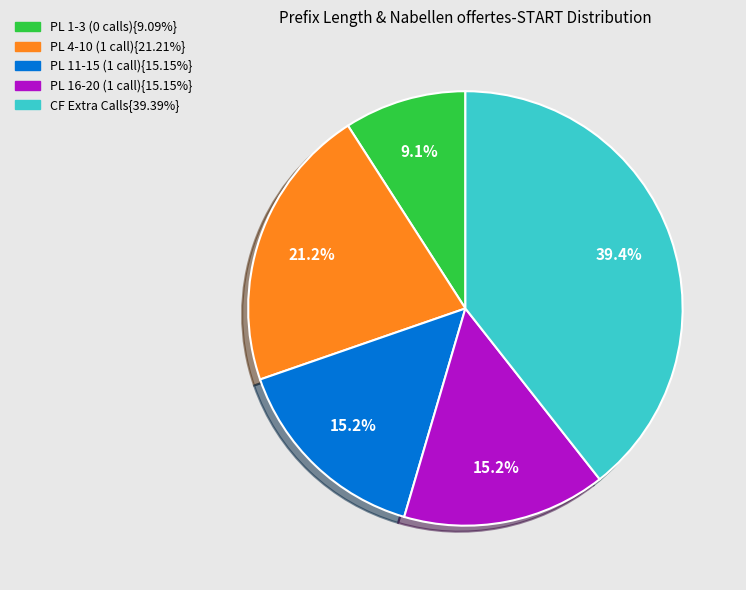

Does any single category account for the majority?

No